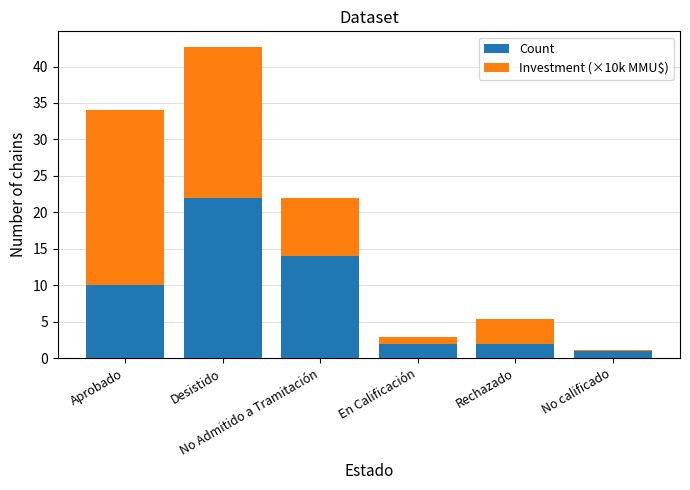

What is the sum of all Count values?

51.0